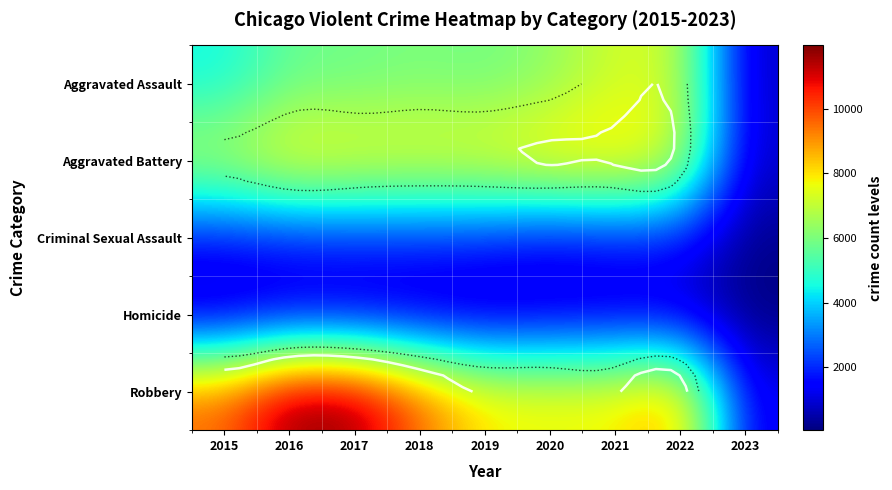

The Aggravated Assault series shows 9964 at 2017. True or false?

False